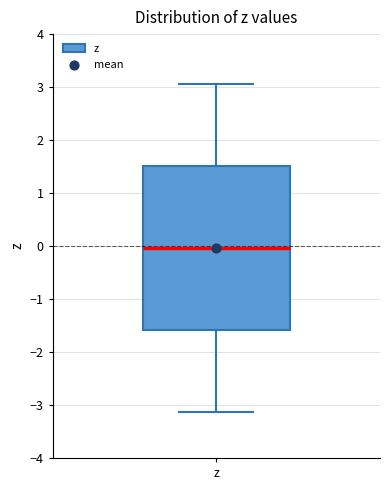

Where does the lower whisker of the box for z end on the y-axis? The values are not printed on the chart, so give them approximately, as read against the axis.

-3.1